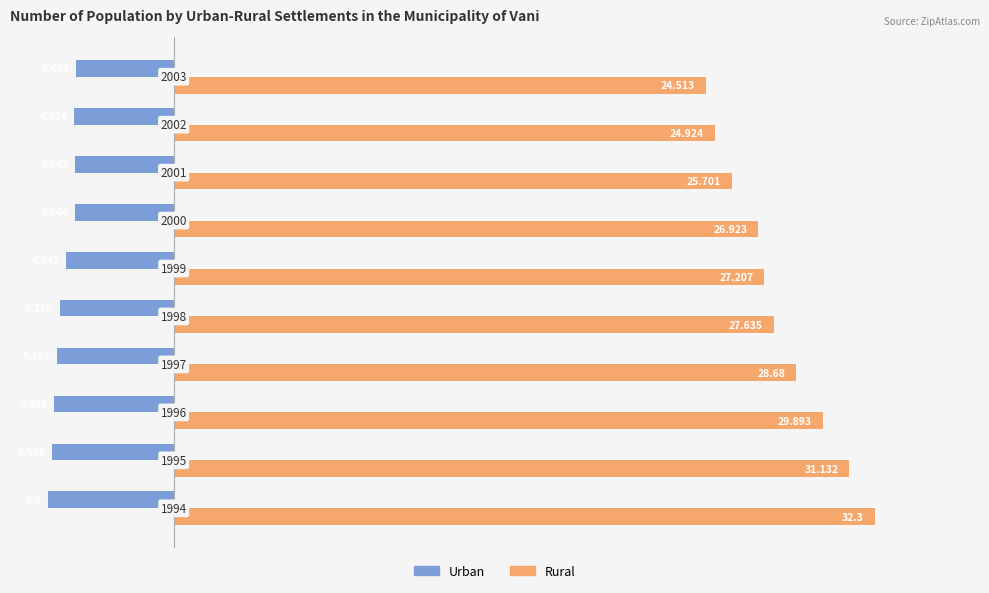

What is the smallest value displayed?

-5.8